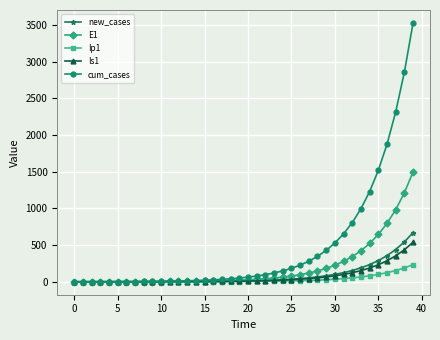

What is the maximum value for E1?

1496.2